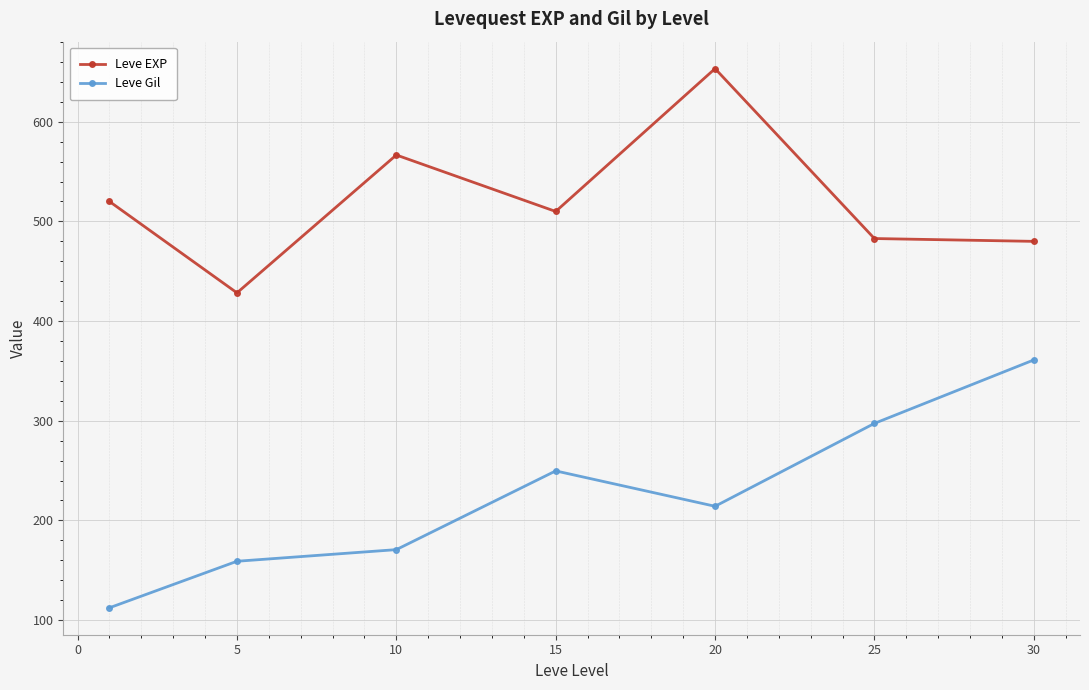

Reading left to right, transcribe all the data shown in this chart.

Leve EXP: 520.0	428.3	566.7	510.0	653.3	482.8	480.0
Leve Gil: 112.3	159.0	170.7	249.7	214.2	297.3	361.0